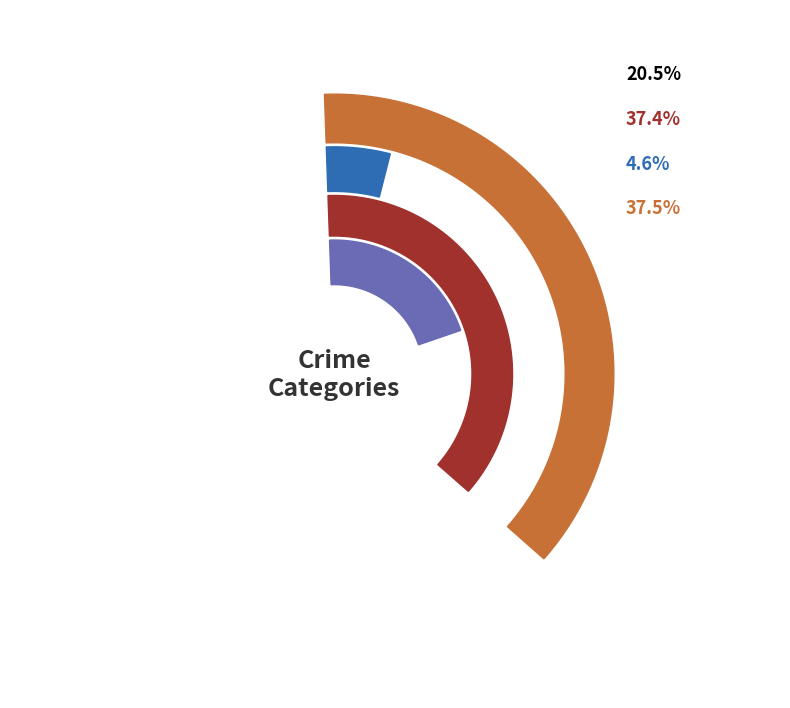

Is there any slice that represents more than half of the pie?

No